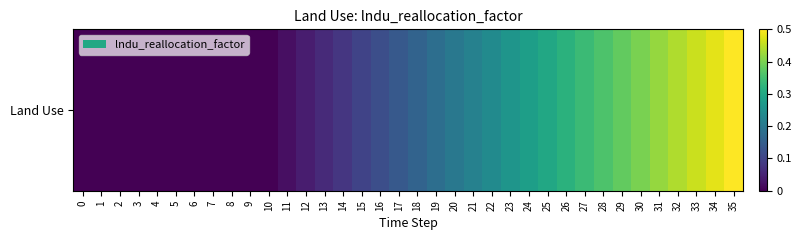

Between 5 and 8, which is larger?

5